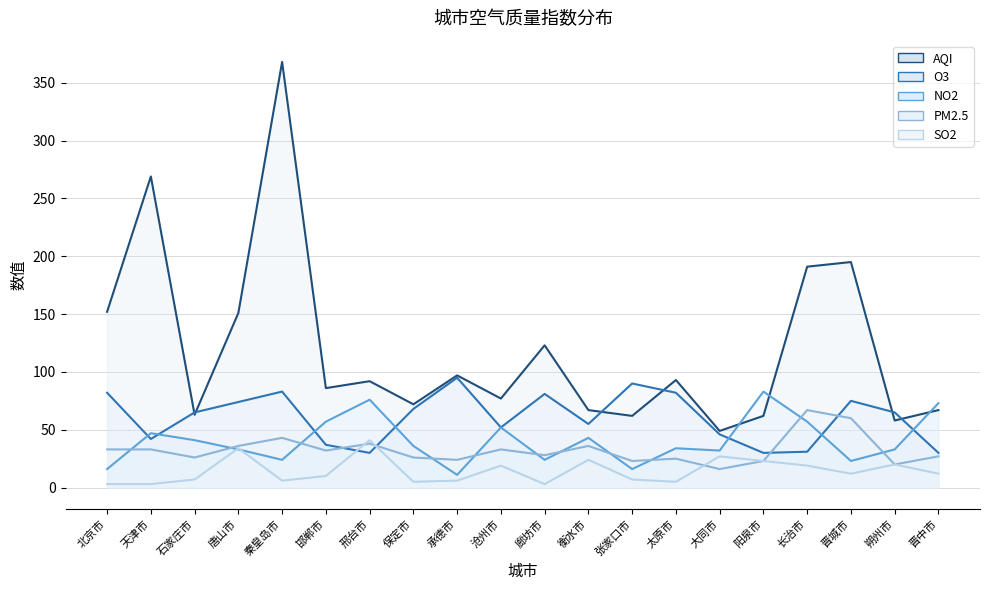

At which label does AQI first exceed 92?

北京市